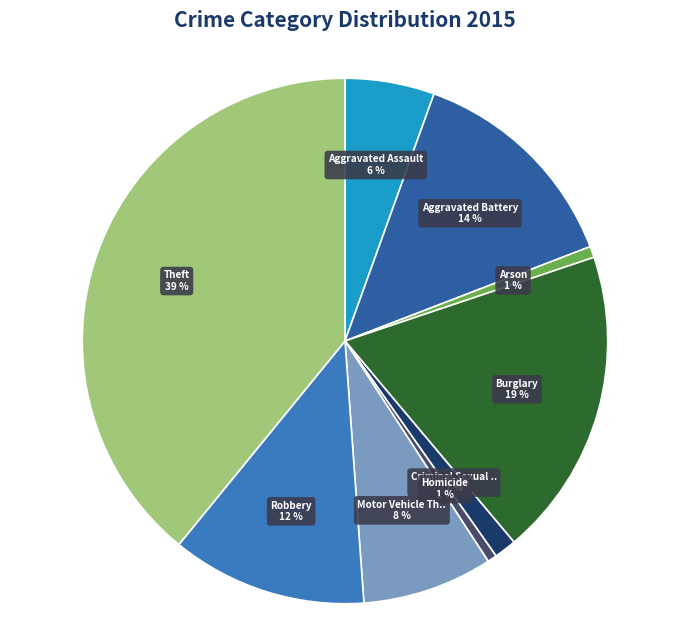

Count the number of slices in the pie.

9